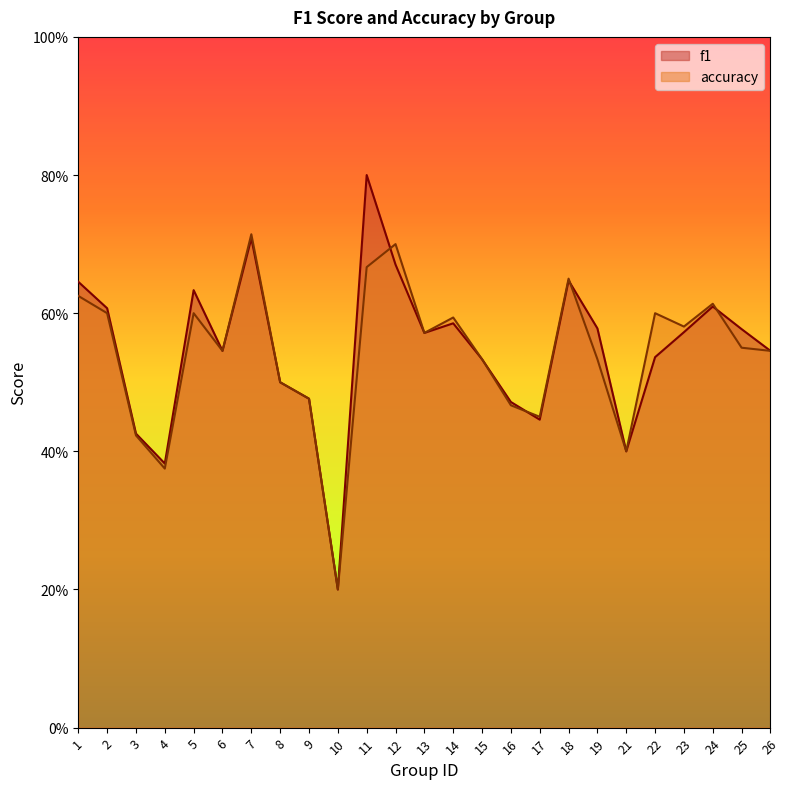

What is the value of the accuracy point at the 16th from the left?

0.5